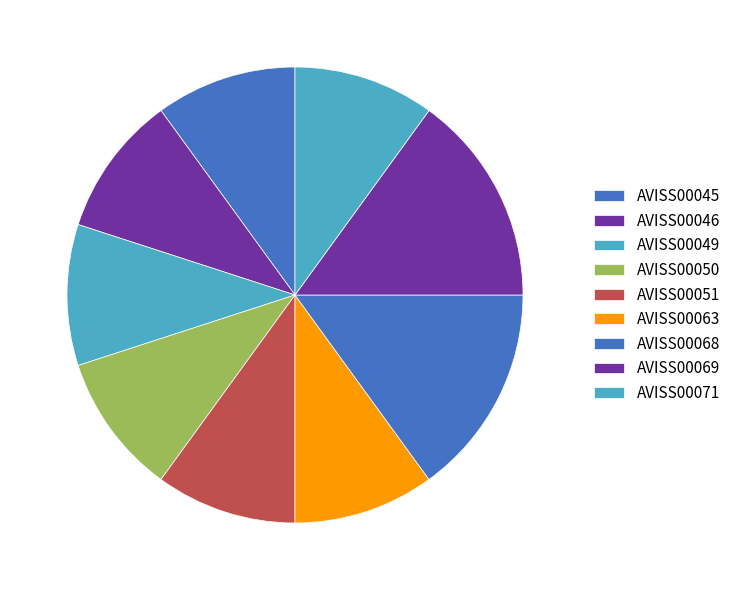

The AVISS00063 slice represents 10% of the pie. True or false?

True